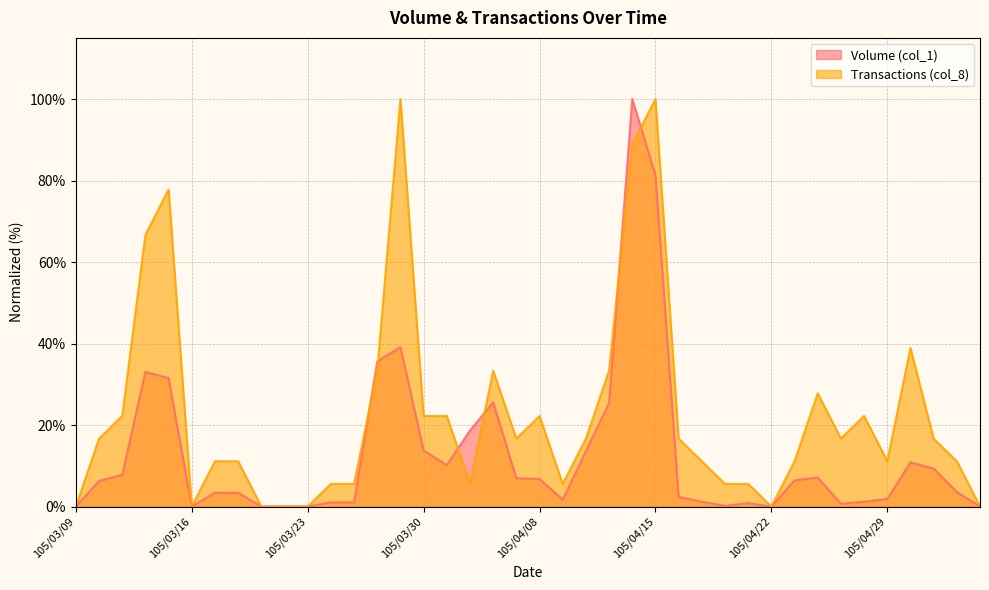

Which series ends up on top after the final intersection of Transactions (col_8) and Volume (col_1)?

Transactions (col_8)